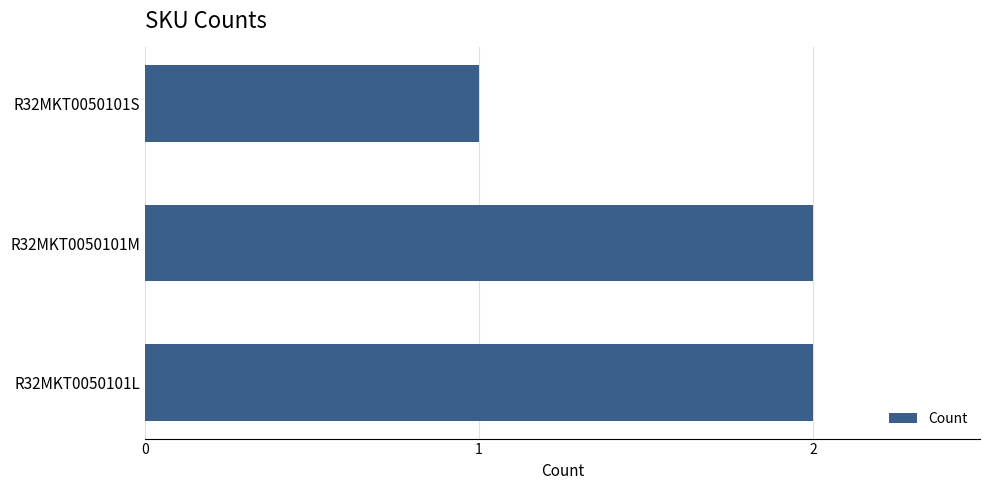

What is the maximum value shown in the chart?

2